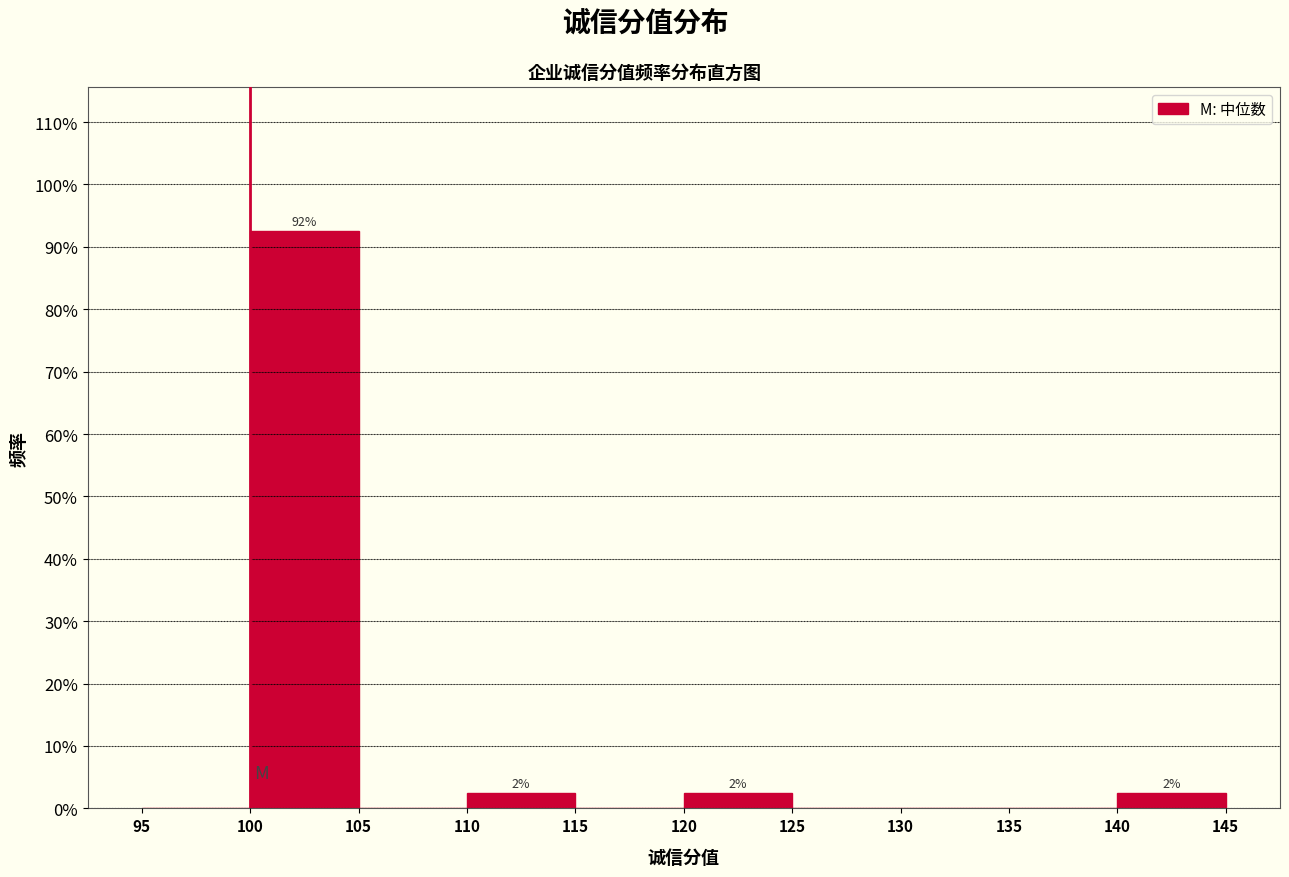

Over which range of the x-axis is the bar tallest?

100 to 105